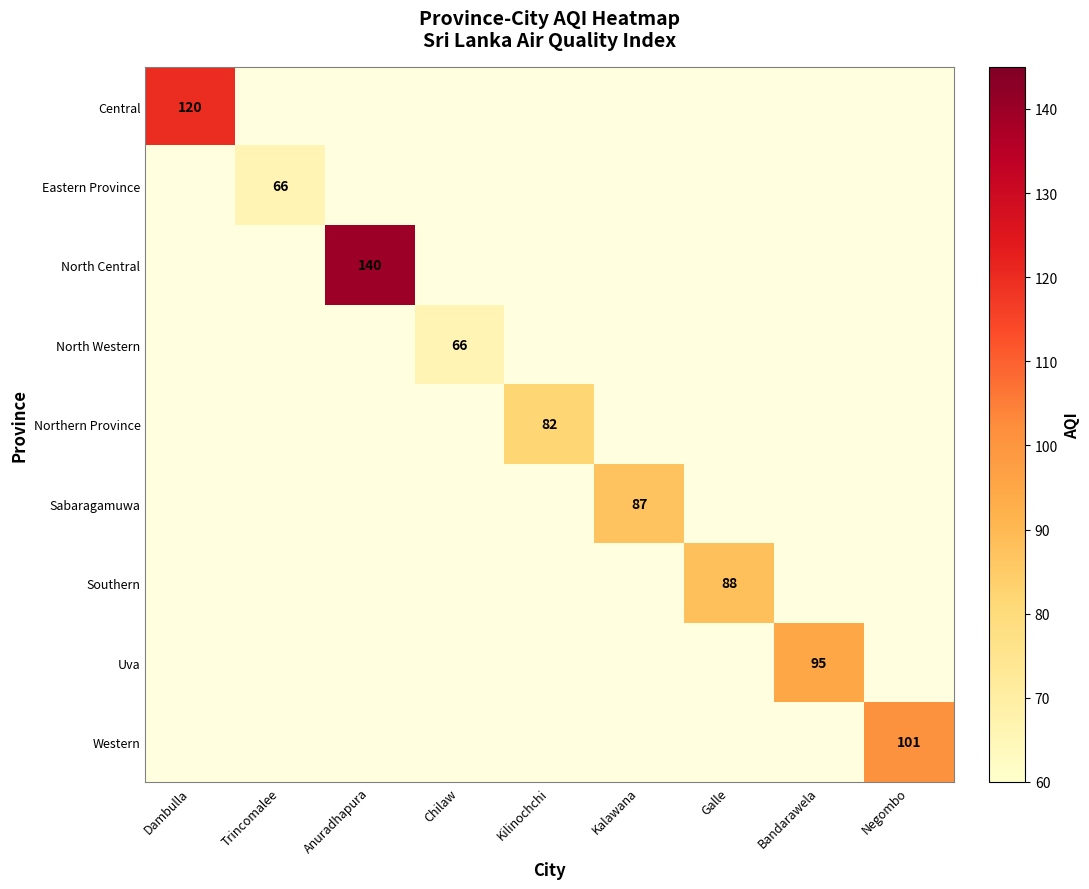

The value of Uva at Bandarawela is 162. True or false?

False